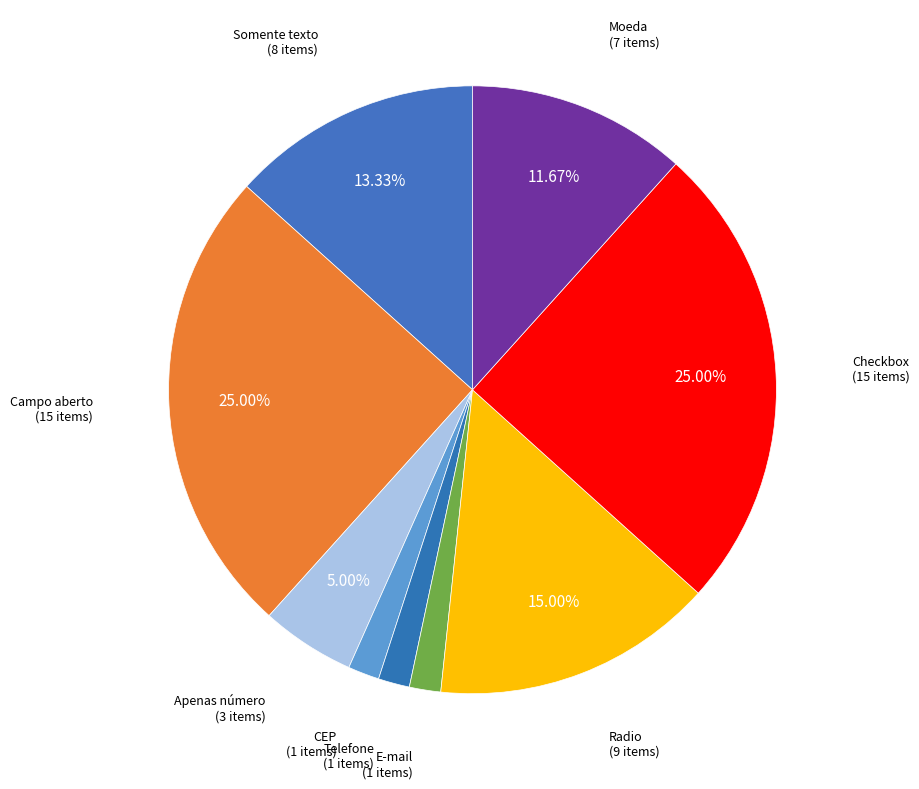

Is the sum of Moeda and E-mail greater than half?

No